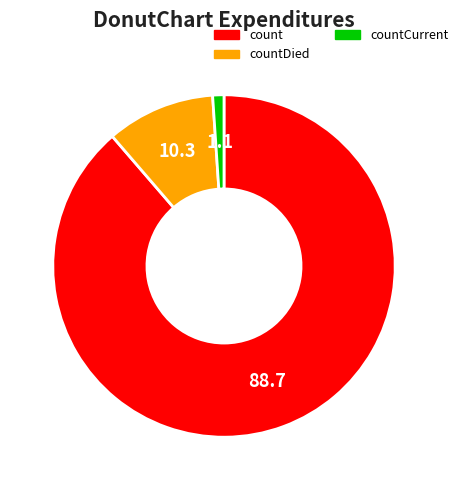

Rank the categories by value from lowest to highest.

countCurrent, countDied, count